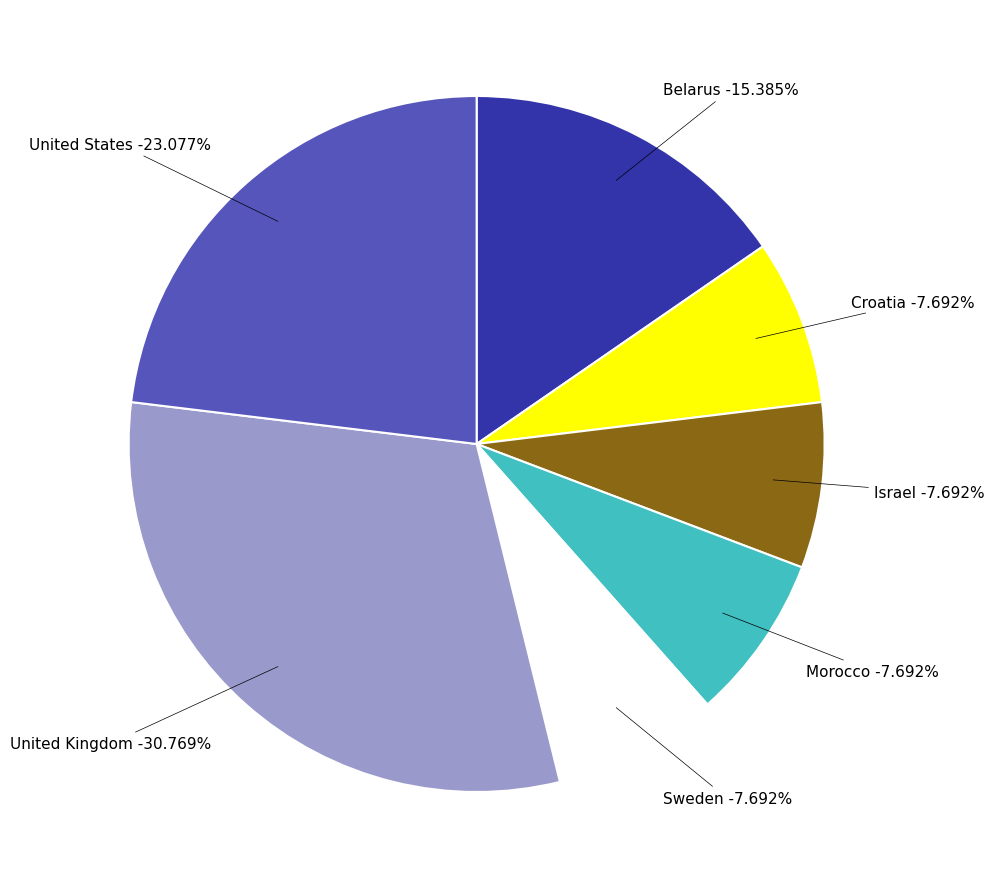

The United States slice represents 14% of the pie. True or false?

False